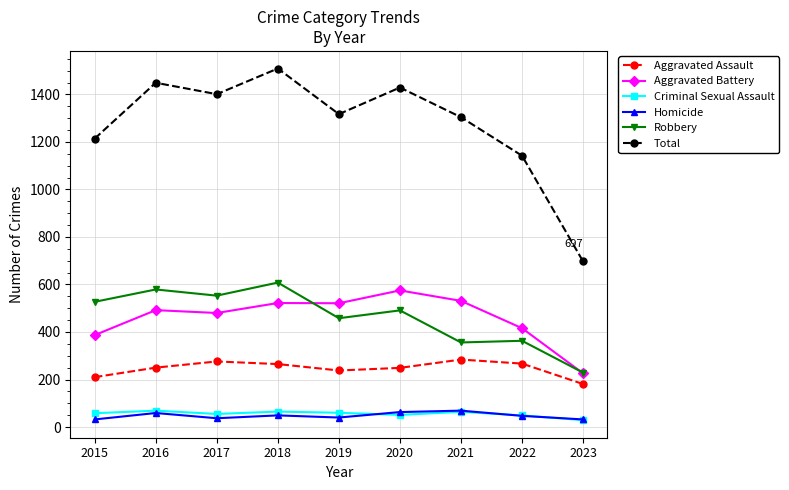

What is the value of the Homicide point at the 5th from the left?

40